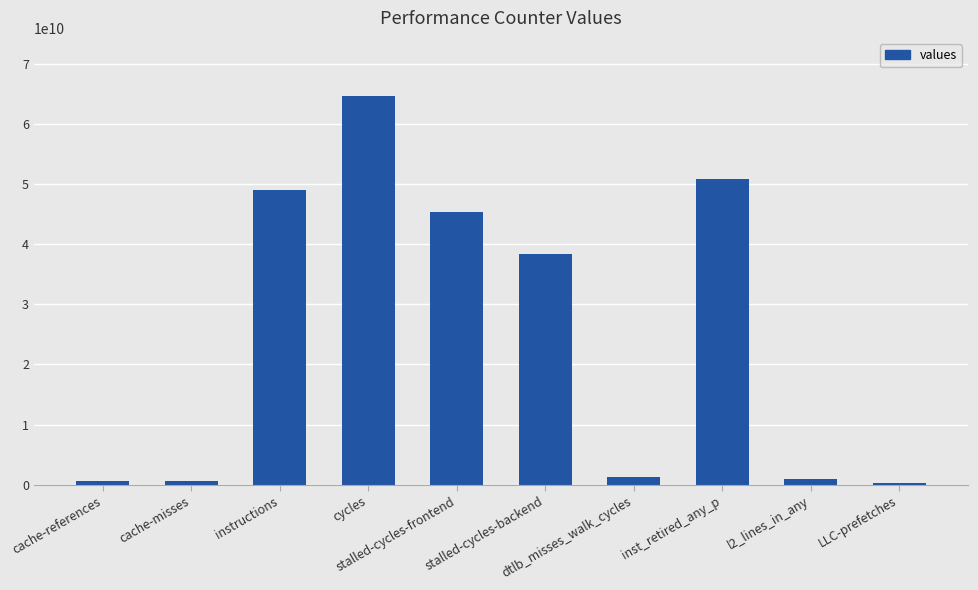

What is the sum of all values?

251803290270